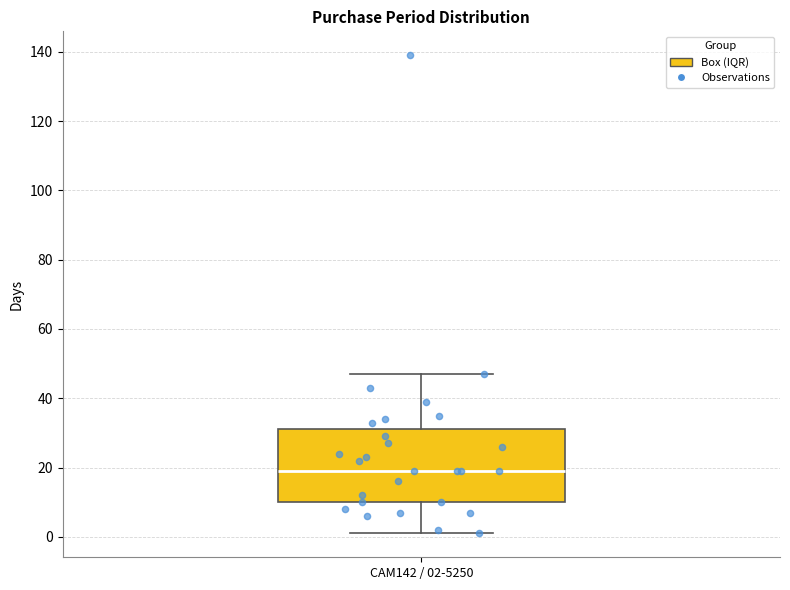

Read this box plot against the y-axis: the position of the median line, the range covered by the box, and the ends of both whiskers. The values are not printed on the chart, so give them approximately, as read against the axis.

median 20, box 10 to 32, whiskers 2 to 48